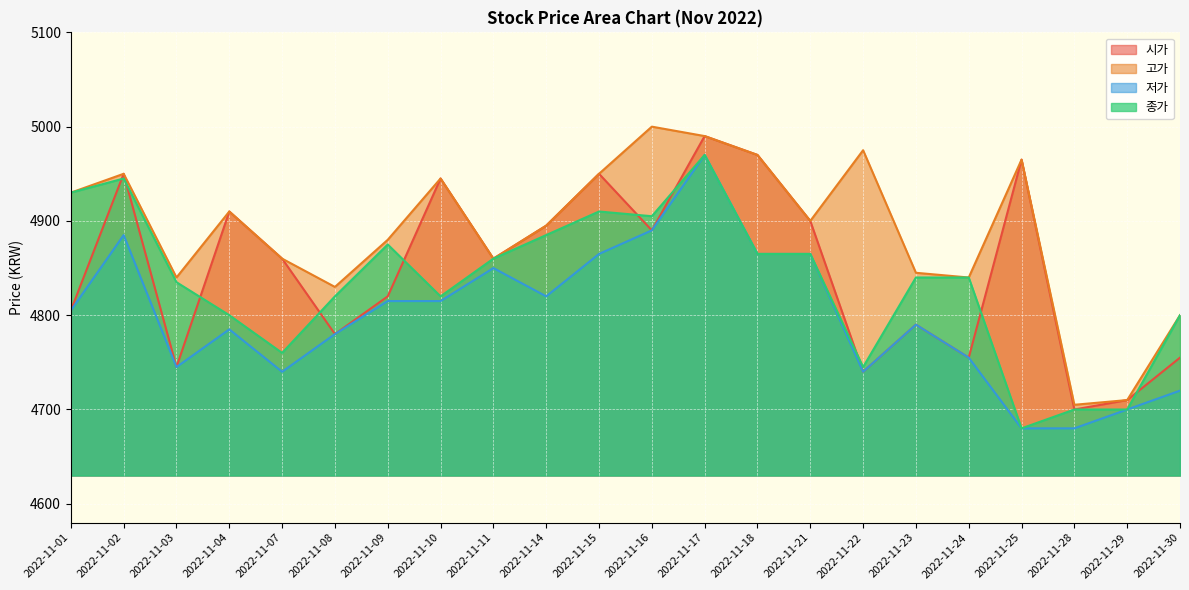

At which category is the sum across all series the highest?

2022-11-17